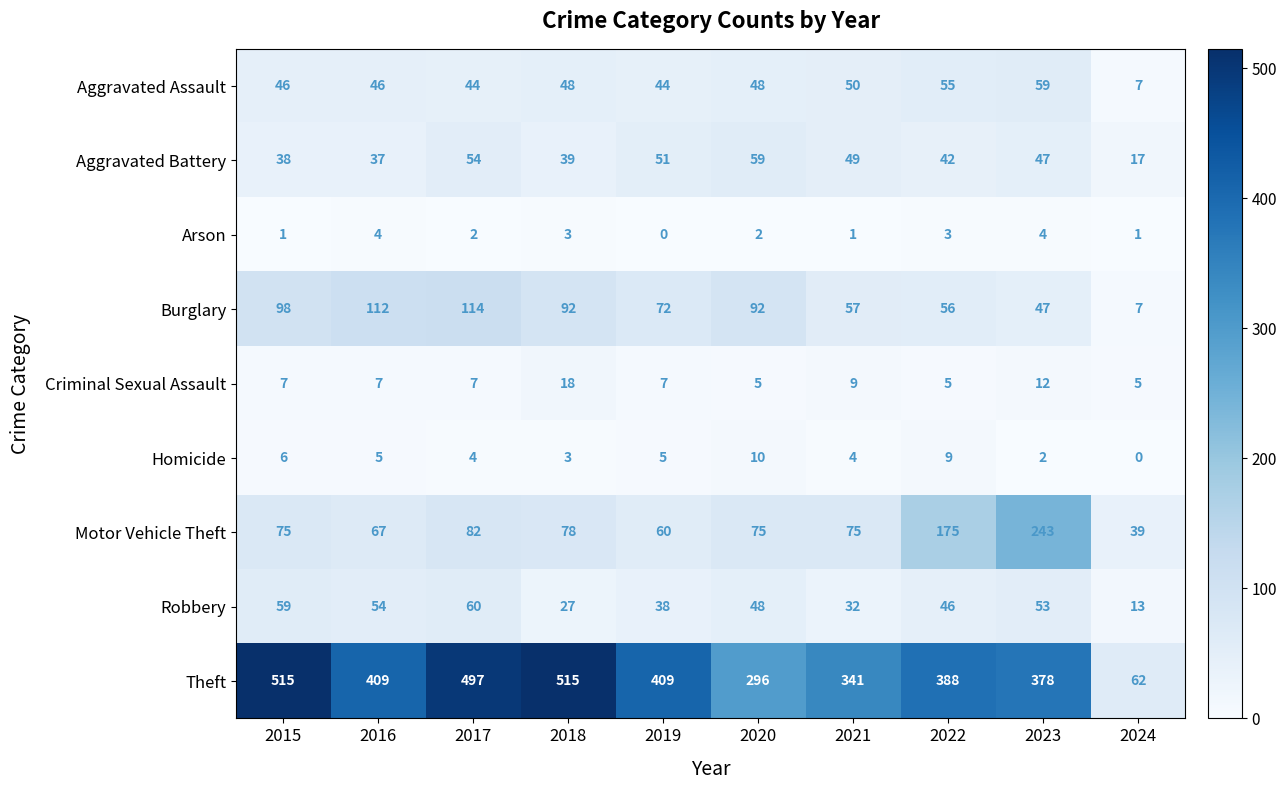

What is the greatest value displayed?

515